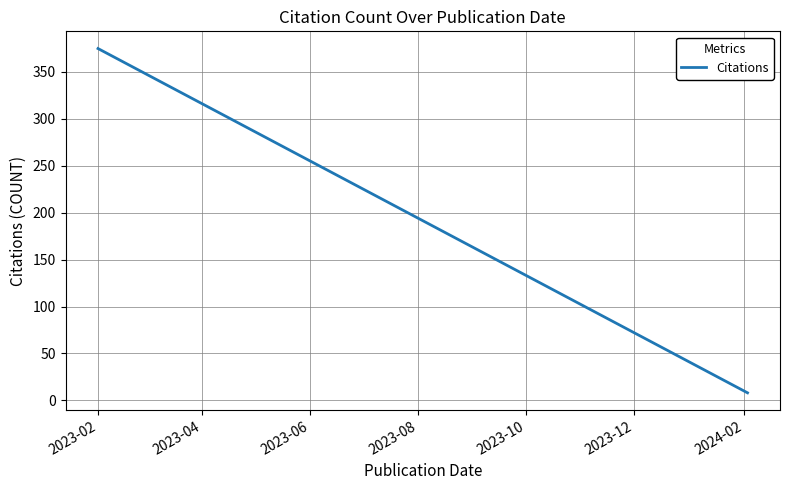

What is the greatest value displayed?

375